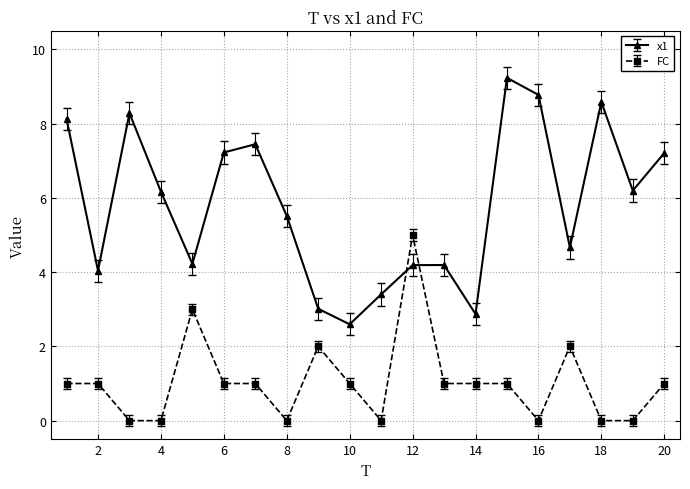

What is the greatest value displayed?

9.2